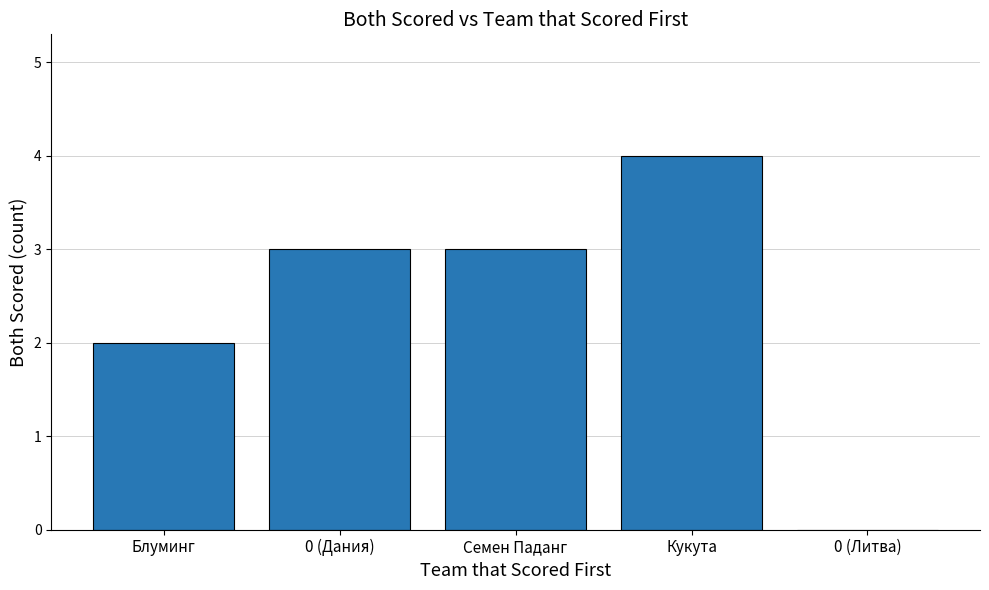

What is the maximum value shown in the chart?

4